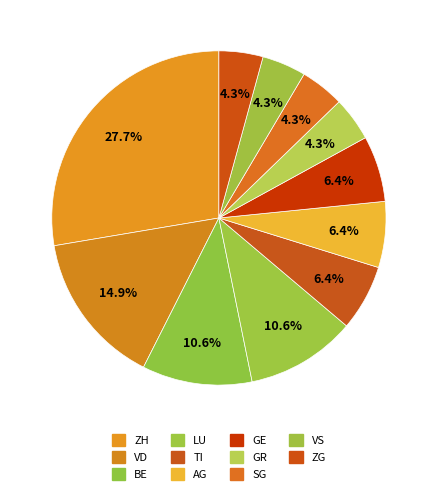

Count the number of slices in the pie.

11